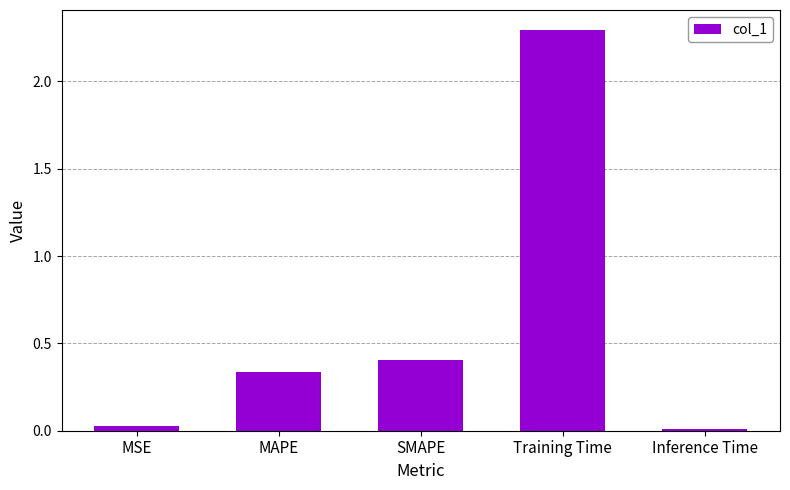

What is the approximate value at Training Time?

2.3